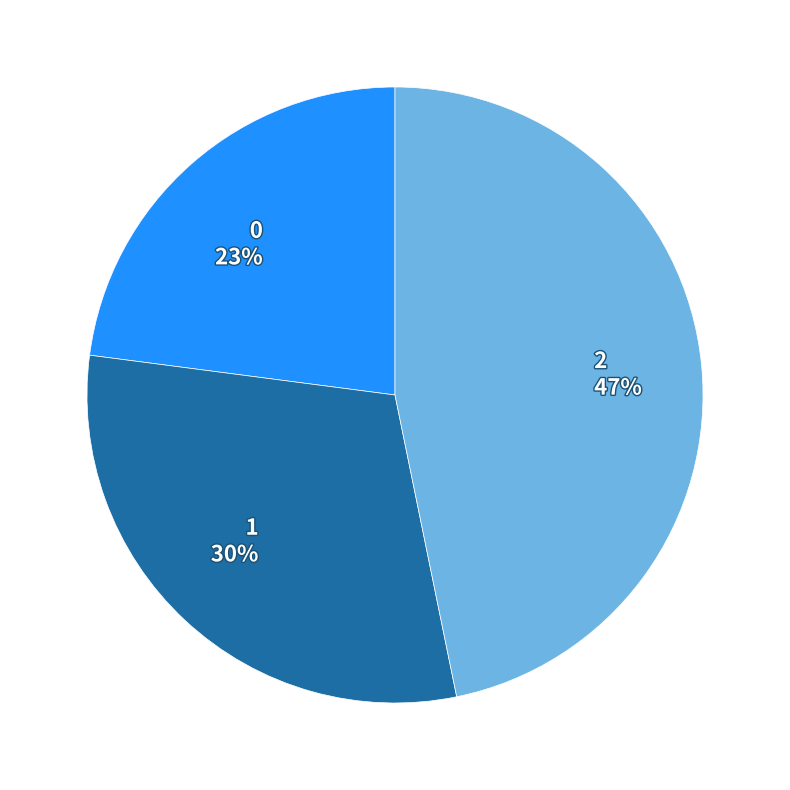

Rank the categories by value from highest to lowest.

2, 1, 0